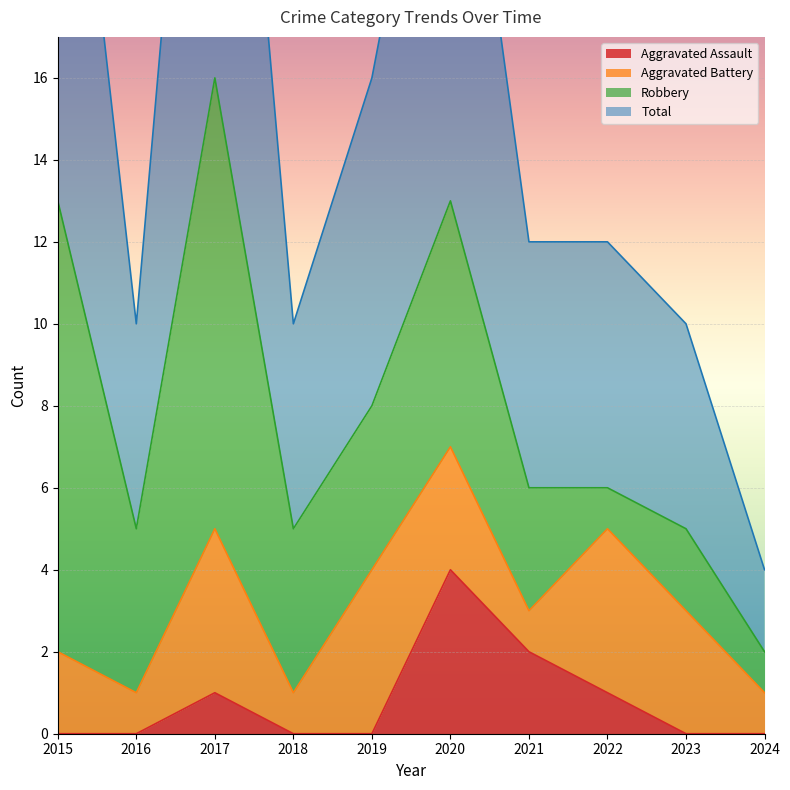

At how many categories does at least one series exceed 11?

6